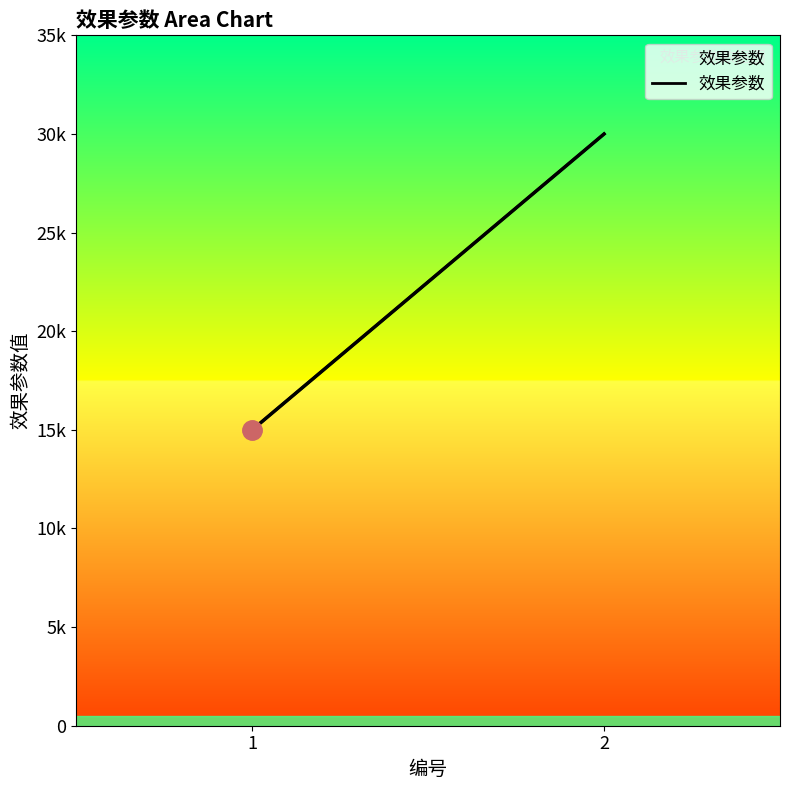

Rank the categories by value from highest to lowest.

2, 1